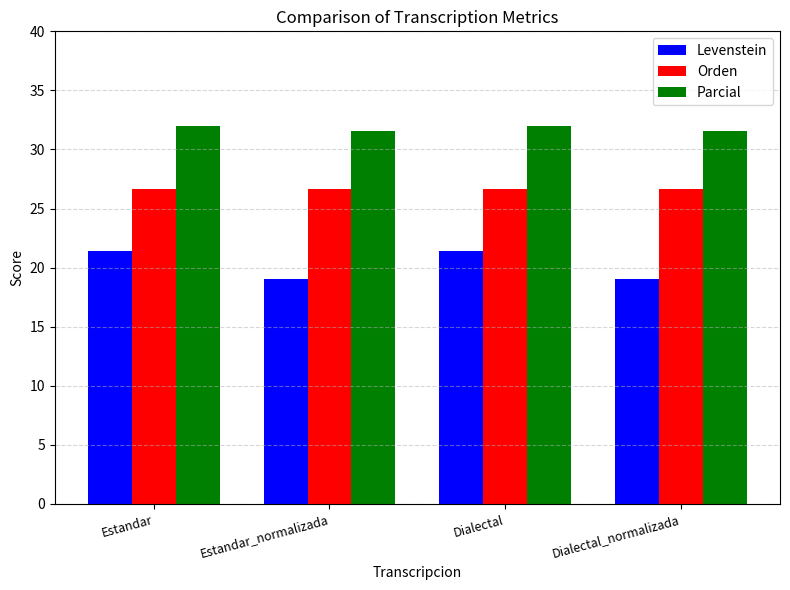

The value of Orden at Dialectal_normalizada is 26.7. True or false?

True